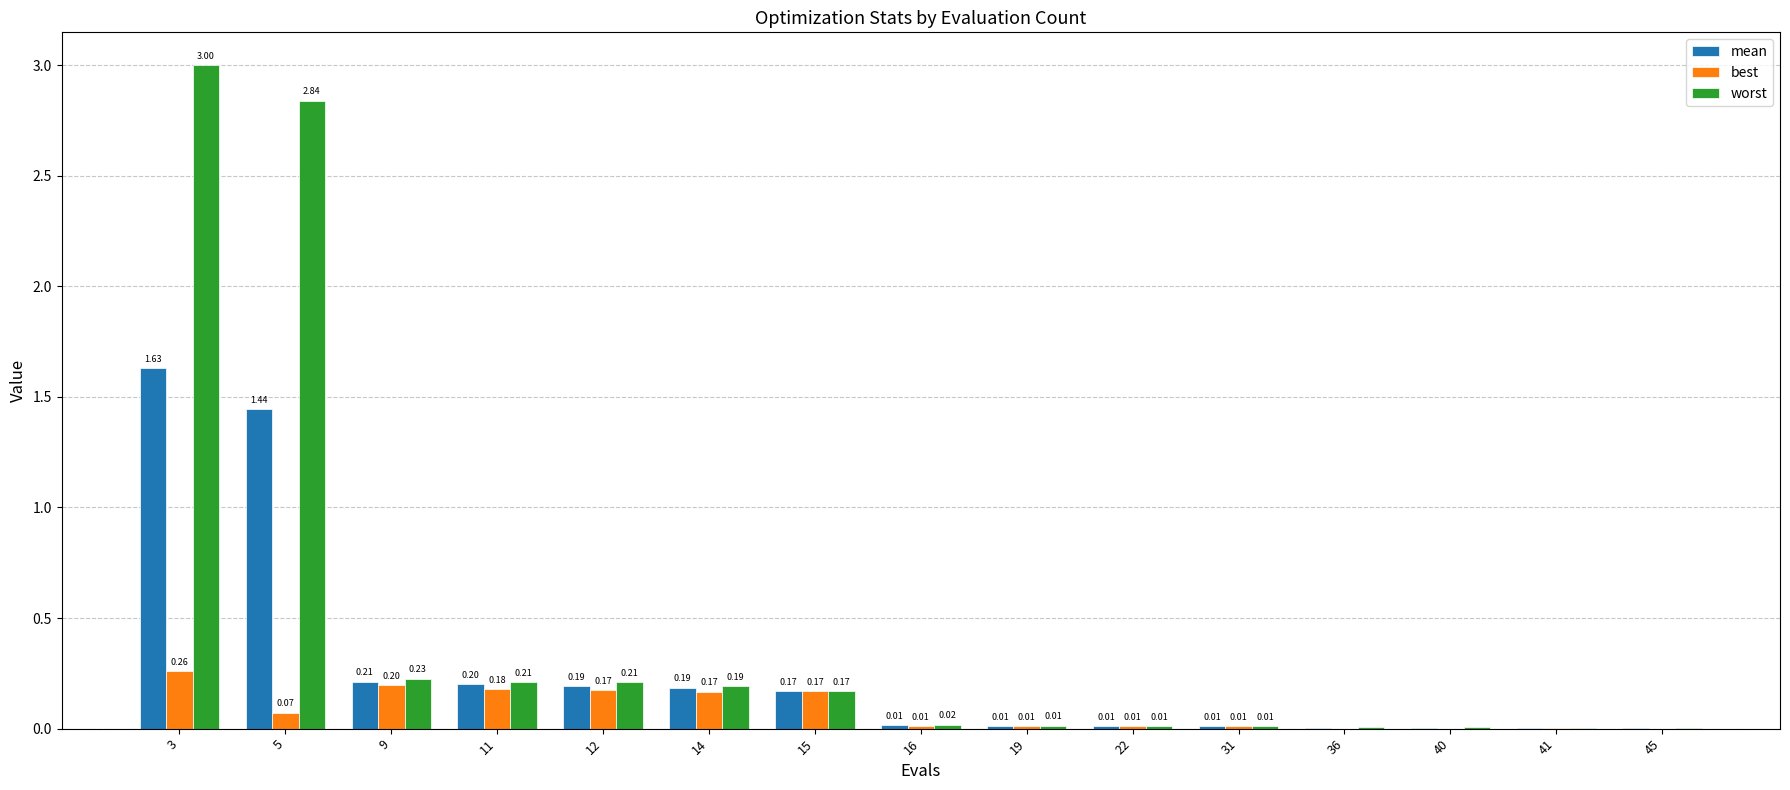

How many distinct data groups are displayed?

3